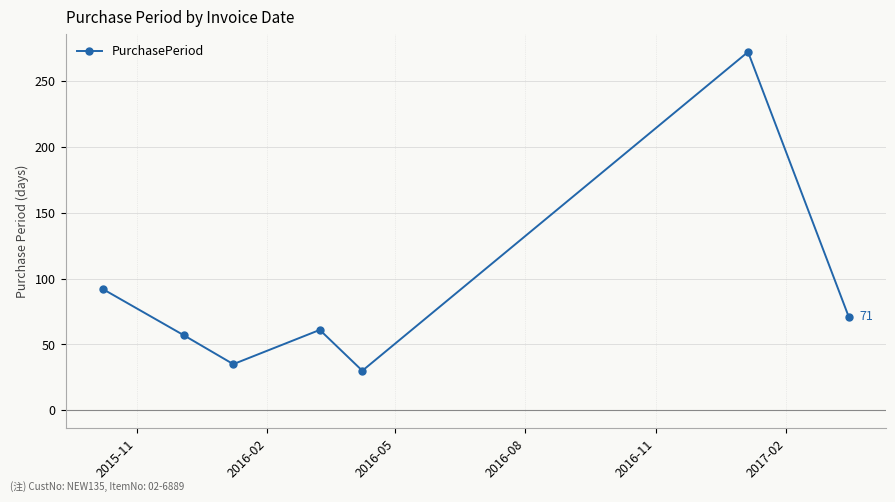

What is the value of the 5th point from the left?

30